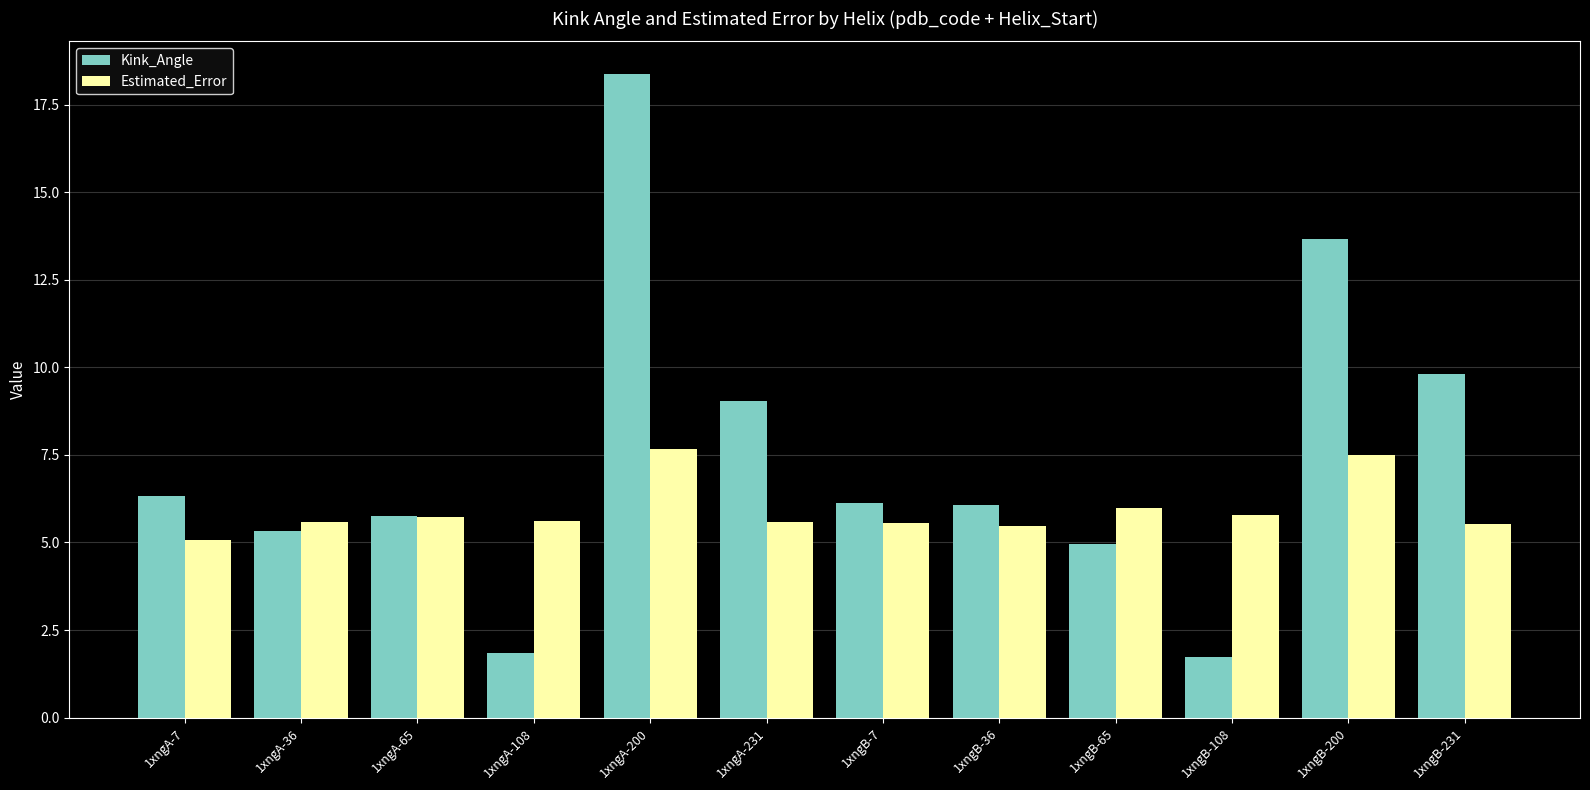

Rank the series at 1xngB-200 from highest to lowest value.

Kink_Angle, Estimated_Error